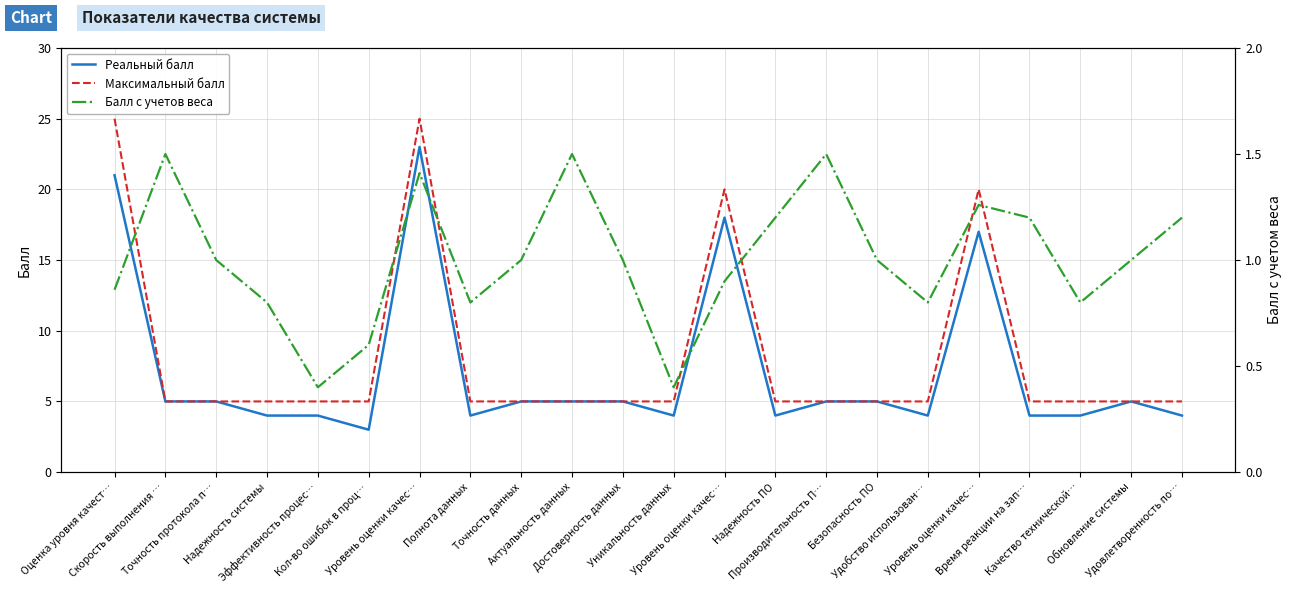

Reading left to right, what are all the values shown in this chart?

Реальный балл: Оценка уровня качест…=21.0	Скорость выполнения …=5.0	Точность протокола п…=5.0	Надежность системы=4.0	Эффективность процес…=4.0	Кол-во ошибок в проц…=3.0	Уровень оценки качес…=23.0	Полнота данных=4.0	Точность данных=5.0	Актуальность данных=5.0	Достоверность данных=5.0	Уникальность данных=4.0	Уровень оценки качес…=18.0	Надежность ПО=4.0	Производительность П…=5.0	Безопасность ПО=5.0	Удобство использован…=4.0	Уровень оценки качес…=17.0	Время реакции на зап…=4.0	Качество технической…=4.0	Обновление системы=5.0	Удовлетворенность по…=4.0
Максимальный балл: Оценка уровня качест…=25.0	Скорость выполнения …=5.0	Точность протокола п…=5.0	Надежность системы=5.0	Эффективность процес…=5.0	Кол-во ошибок в проц…=5.0	Уровень оценки качес…=25.0	Полнота данных=5.0	Точность данных=5.0	Актуальность данных=5.0	Достоверность данных=5.0	Уникальность данных=5.0	Уровень оценки качес…=20.0	Надежность ПО=5.0	Производительность П…=5.0	Безопасность ПО=5.0	Удобство использован…=5.0	Уровень оценки качес…=20.0	Время реакции на зап…=5.0	Качество технической…=5.0	Обновление системы=5.0	Удовлетворенность по…=5.0
Балл с учетов веса: Оценка уровня качест…=0.9	Скорость выполнения …=1.5	Точность протокола п…=1.0	Надежность системы=0.8	Эффективность процес…=0.4	Кол-во ошибок в проц…=0.6	Уровень оценки качес…=1.4	Полнота данных=0.8	Точность данных=1.0	Актуальность данных=1.5	Достоверность данных=1.0	Уникальность данных=0.4	Уровень оценки качес…=0.9	Надежность ПО=1.2	Производительность П…=1.5	Безопасность ПО=1.0	Удобство использован…=0.8	Уровень оценки качес…=1.3	Время реакции на зап…=1.2	Качество технической…=0.8	Обновление системы=1.0	Удовлетворенность по…=1.2